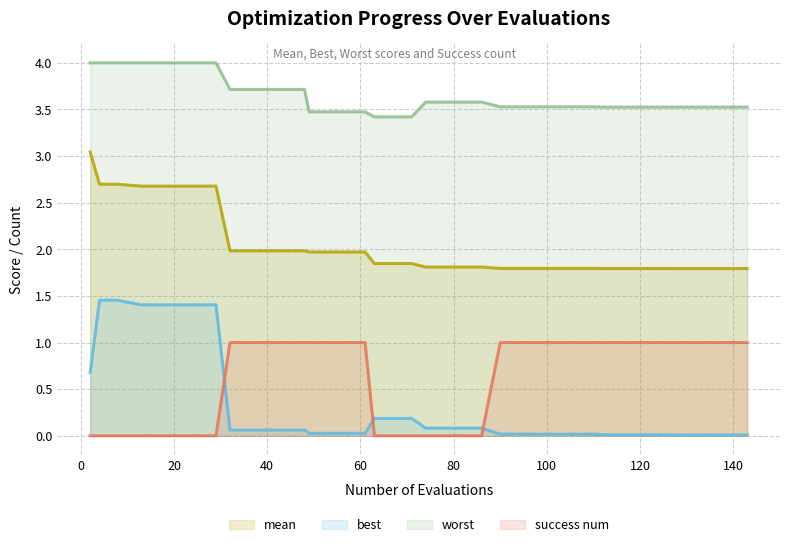

List the series in order of their peak value, lowest first.

success num, best, mean, worst